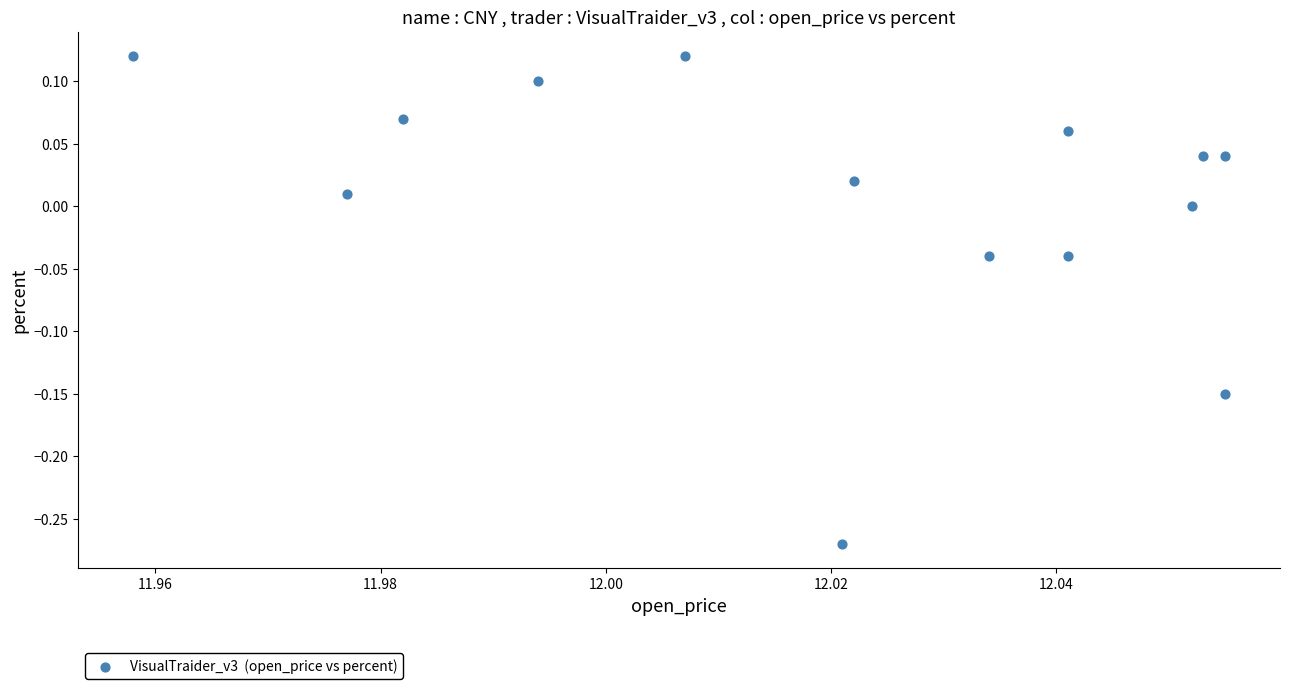

What is the range of Y values (max minus min)?

0.4